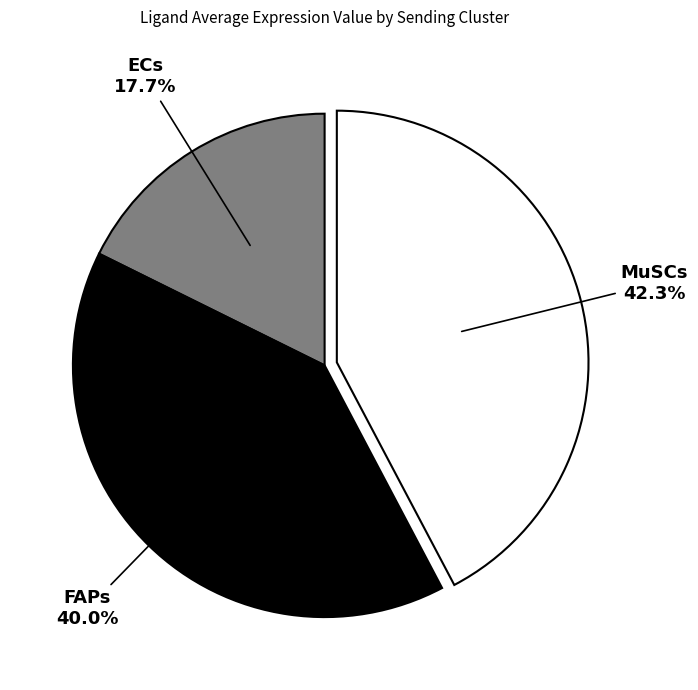

Does any single category account for the majority?

No